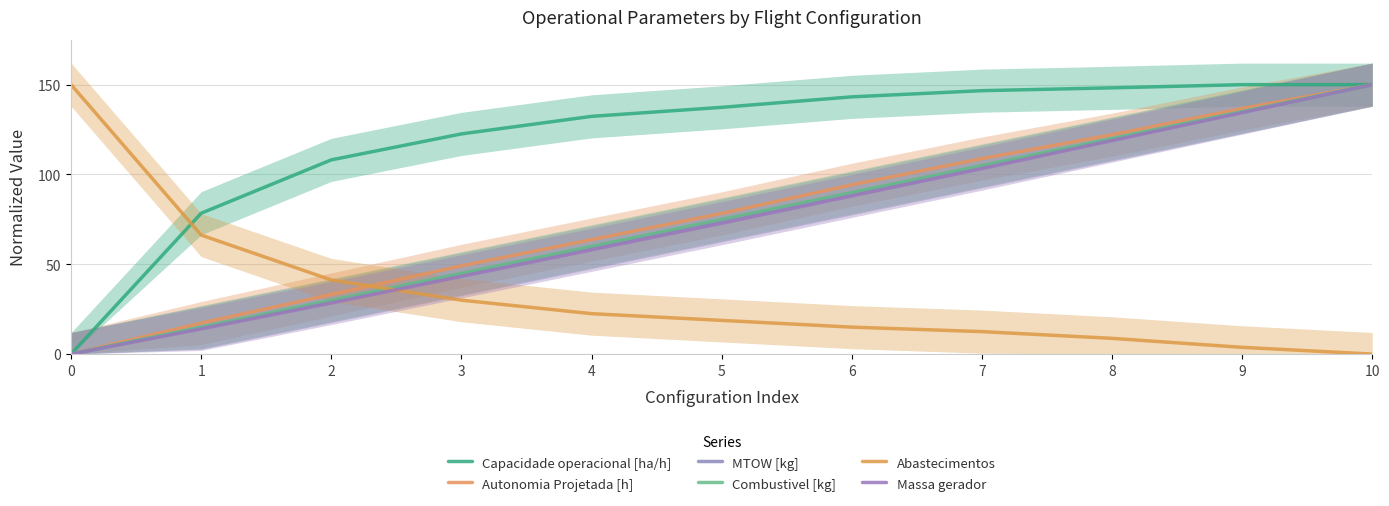

Reading left to right, extract all data points from this chart.

Capacidade operacional [ha/h]: 0.0	78.4	108.1	122.6	132.3	137.4	143.2	146.6	148.2	150.0	150.0
Autonomia Projetada [h]: 0.0	17.3	33.2	49.1	63.7	78.3	94.2	108.8	122.1	136.7	150.0
MTOW [kg]: 0.0	14.7	29.6	44.5	59.5	74.4	89.5	104.5	119.6	134.7	150.0
Combustivel [kg]: 0.0	15.0	30.0	45.0	60.0	75.0	90.0	105.0	120.0	135.0	150.0
Abastecimentos: 150.0	66.2	41.2	30.0	22.5	18.8	15.0	12.5	8.8	3.8	0.0
Massa gerador: 0.0	14.0	28.4	43.2	58.1	72.9	88.1	103.2	118.8	134.4	150.0